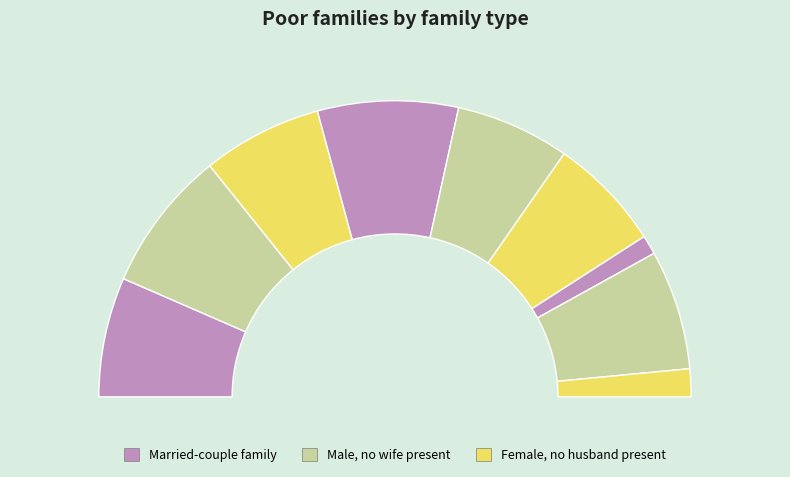

How many slices are in this pie chart?

9